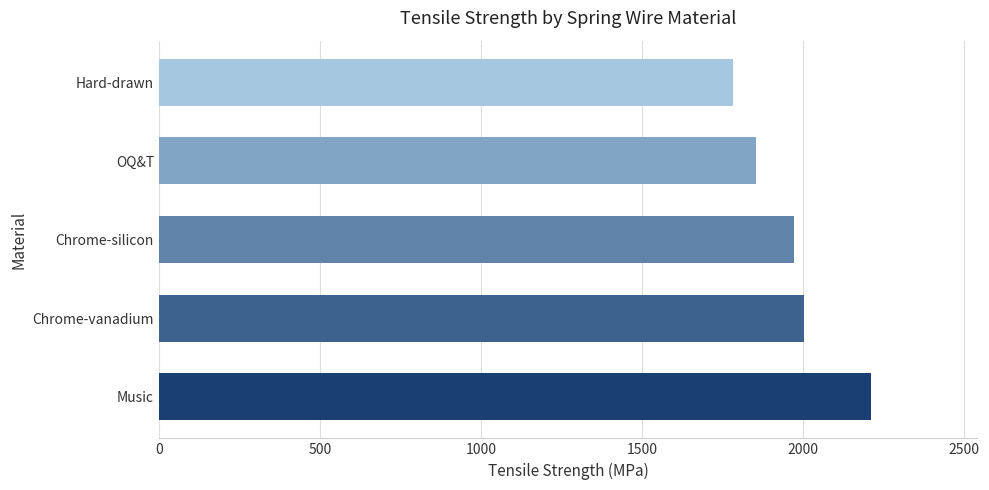

Are the bars horizontal?

Yes